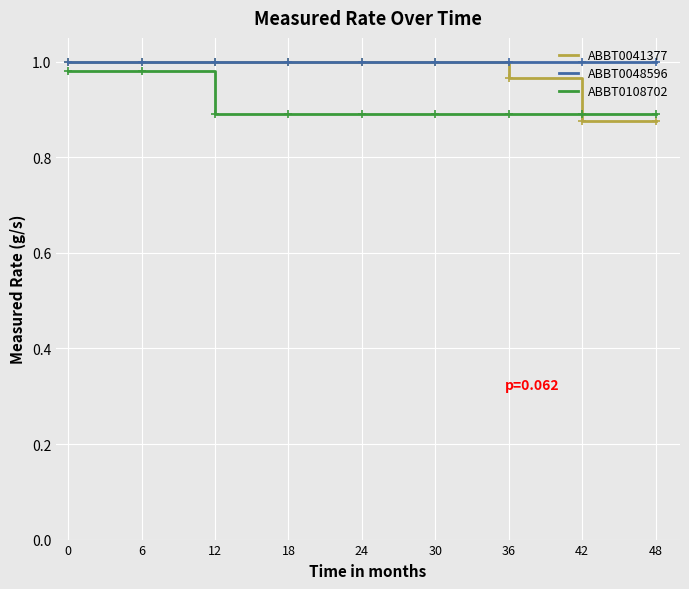

True or false: ABBT0108702 has a value of 0.9 at 48.

True